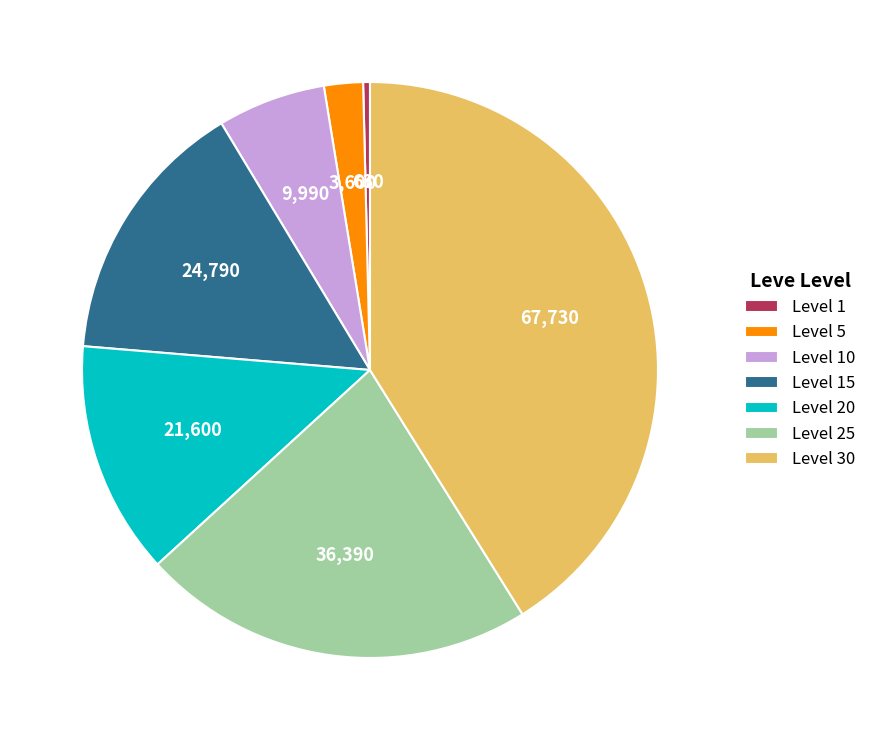

What is the ratio of the value at Level 10 to the value at Level 25?

0.3